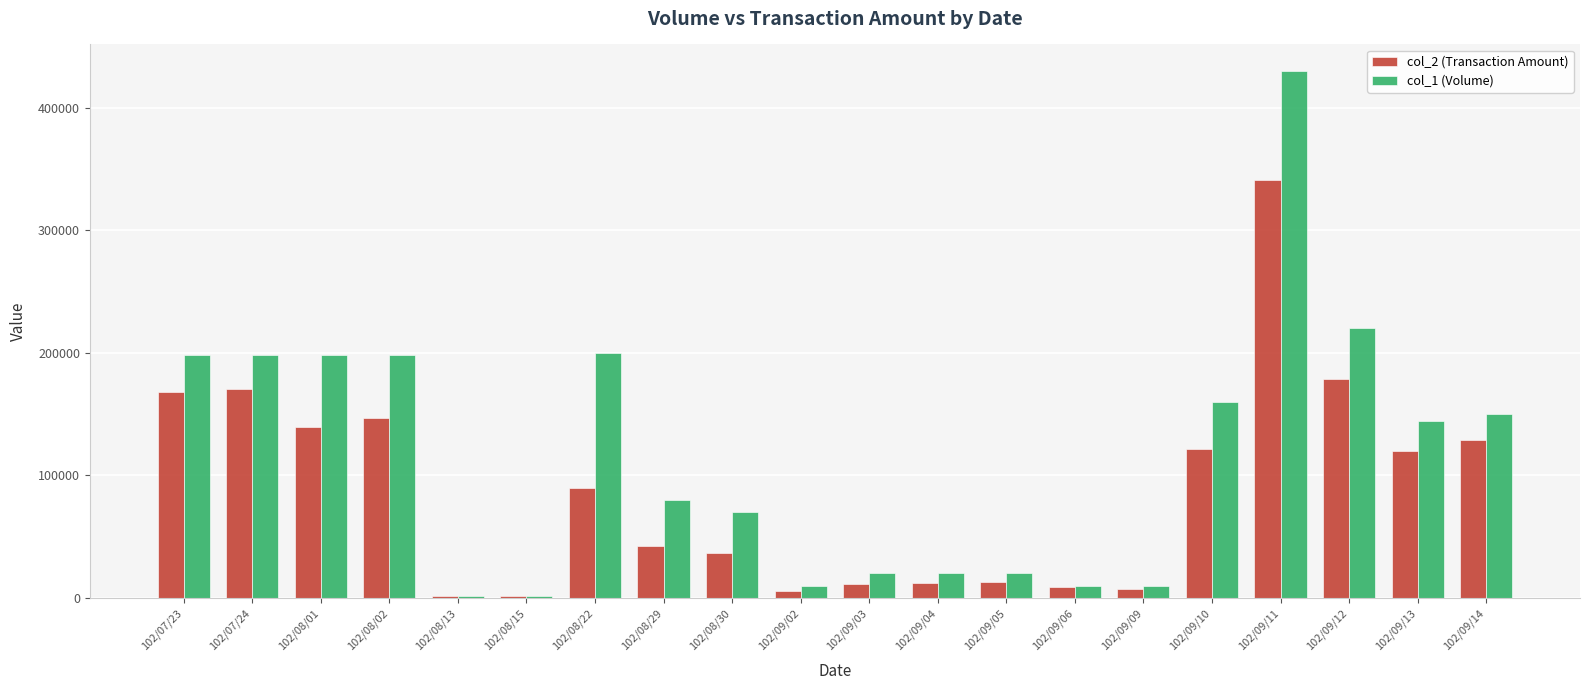

The col_2 (Transaction Amount) series shows 45676 at 102/09/10. True or false?

False